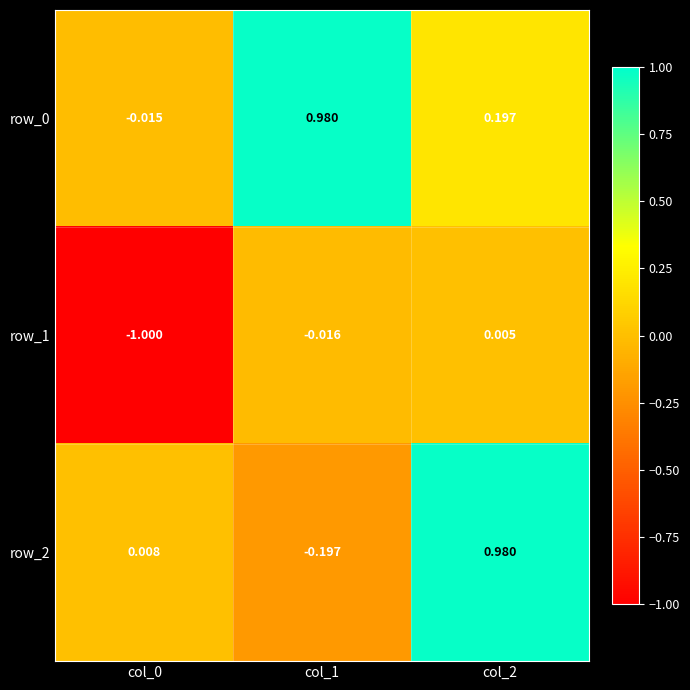

What is the sum of all row_1 values?

-1.0